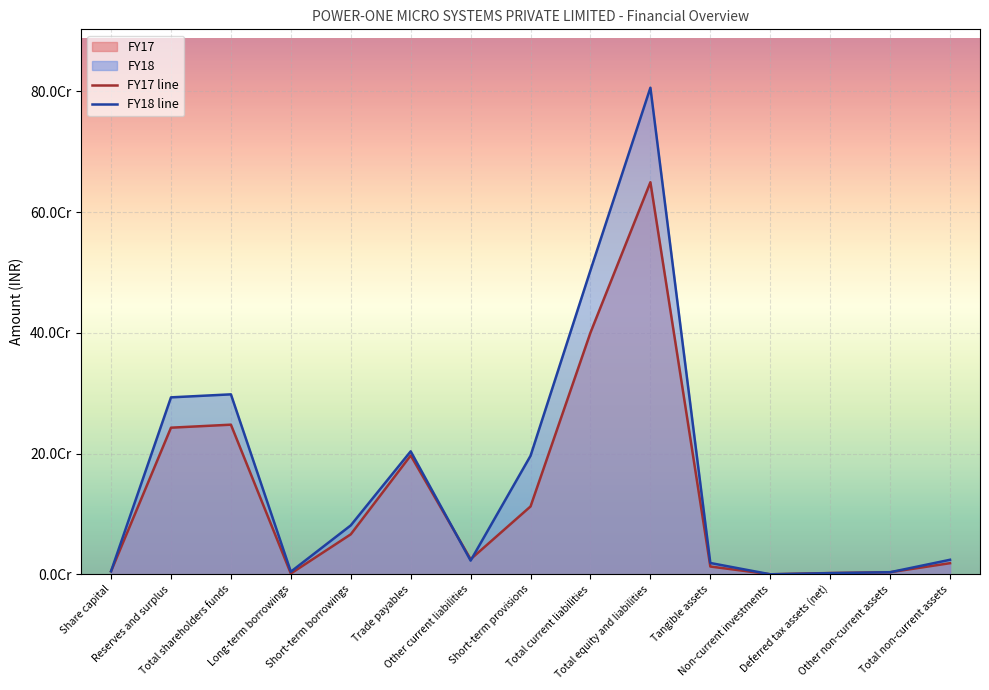

Rank the series by their maximum value, from highest to lowest.

FY18 line, FY17 line